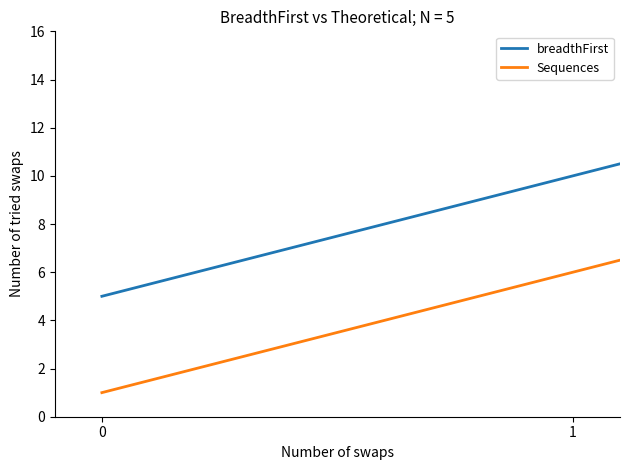

Reading left to right, transcribe all the data shown in this chart.

breadthFirst: 5	10	15
Sequences: 1	6	11